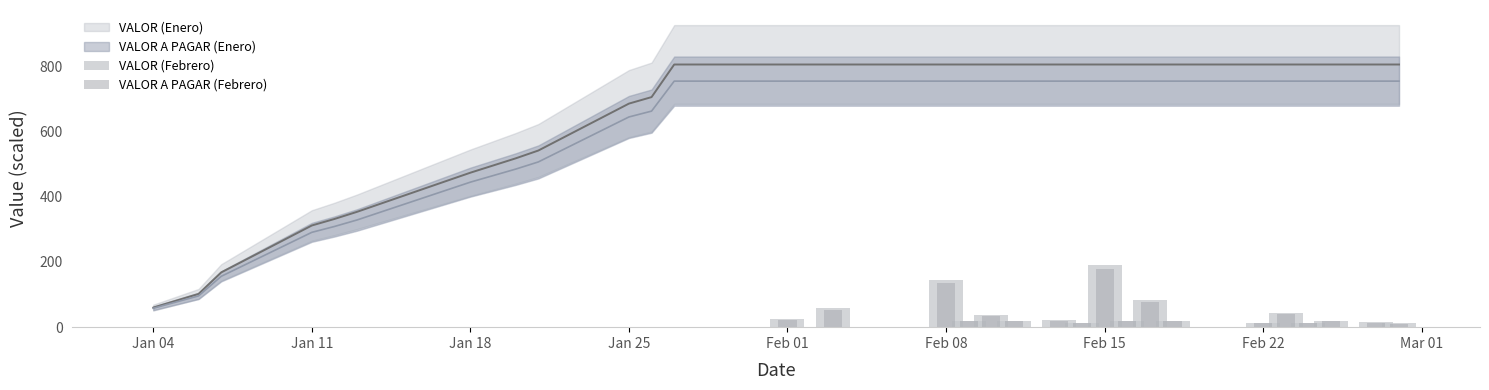

Does the chart contain any negative values?

No